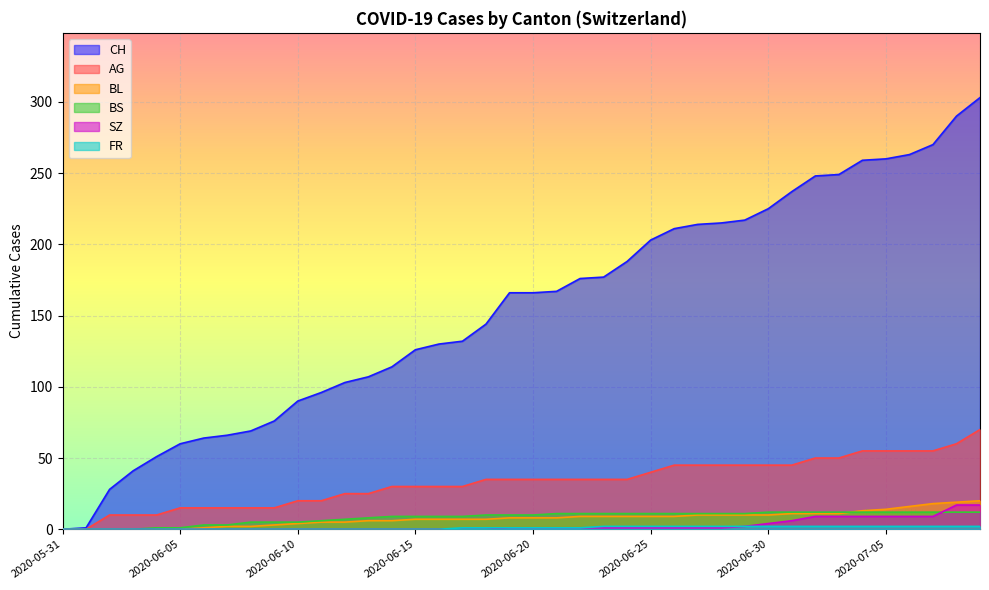

Read the CH value at 2020-06-11, to the nearest 5.

95